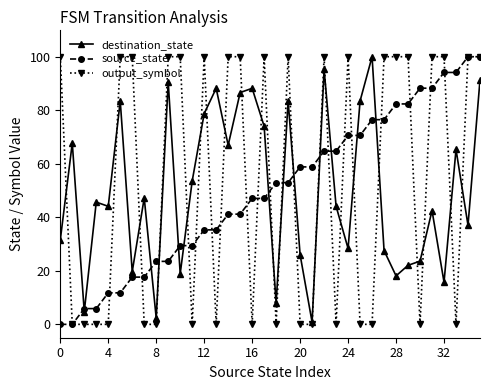

True or false: destination_state and source_state cross at least once.

True